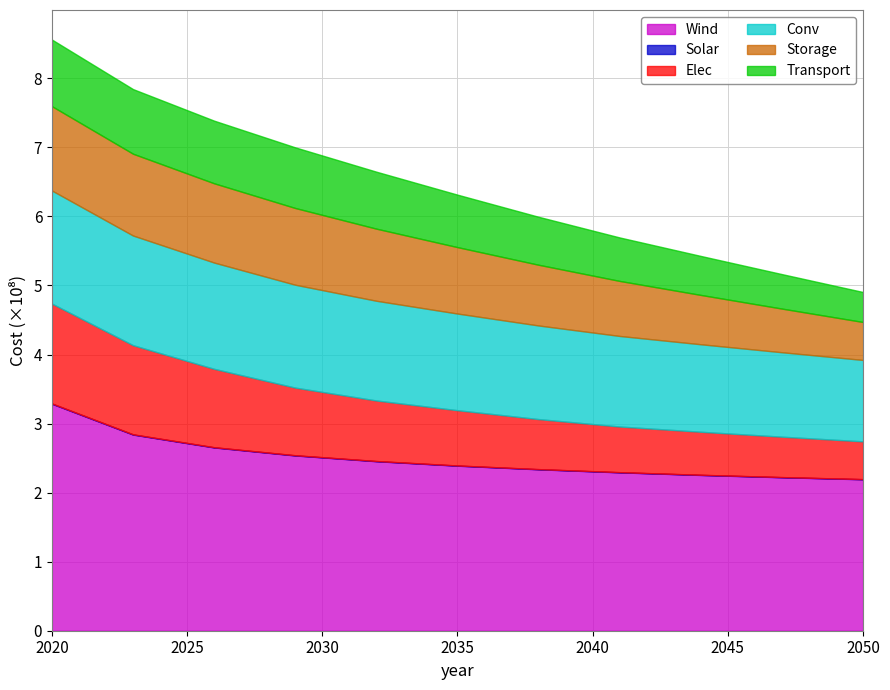

Reading right to left, what are all the values shown in this chart?

Wind: 2050=219337876.1	2047=222274670.7	2044=225584570.1	2041=229368203.2	2038=233771903.6	2035=239019801.4	2032=245479731.9	2029=253816771.1	2026=265423819.0	2023=284068005.1	2020=328722175.5
Solar: 2050=219085.5	2047=228836.5	2044=244931.6	2041=256112.6	2038=268984.4	2035=283787.7	2032=301308.6	2029=322103.2	2026=345377.3	2023=378307.0	2020=431430.7
Elec: 2050=54720623.7	2047=58524360.1	2044=62328096.6	2041=66131833.0	2038=72471393.8	2035=80078866.7	2032=87686339.7	2029=97948803.0	2026=113521247.3	2023=129093691.6	2020=144666135.8
Conv: 2050=117893353.6	2047=122314354.4	2044=126735355.1	2041=131156355.9	2038=135577356.7	2035=139998357.4	2032=144419358.2	2029=149004099.7	2026=153916322.8	2023=158828545.9	2020=163740768.9
Storage: 2050=54964297.3	2047=63208941.9	2044=71453586.4	2041=79698231.0	2038=87942875.6	2035=96187520.2	2032=104432164.8	2029=111150023.4	2026=114814309.9	2023=118478596.3	2020=122142882.8
Transport: 2050=43423166.2	2047=49936641.2	2044=56450116.1	2041=62963591.0	2038=69477066.0	2035=75990540.9	2032=82504015.8	2029=87811291.7	2026=90706169.5	2023=93601047.2	2020=96495925.0